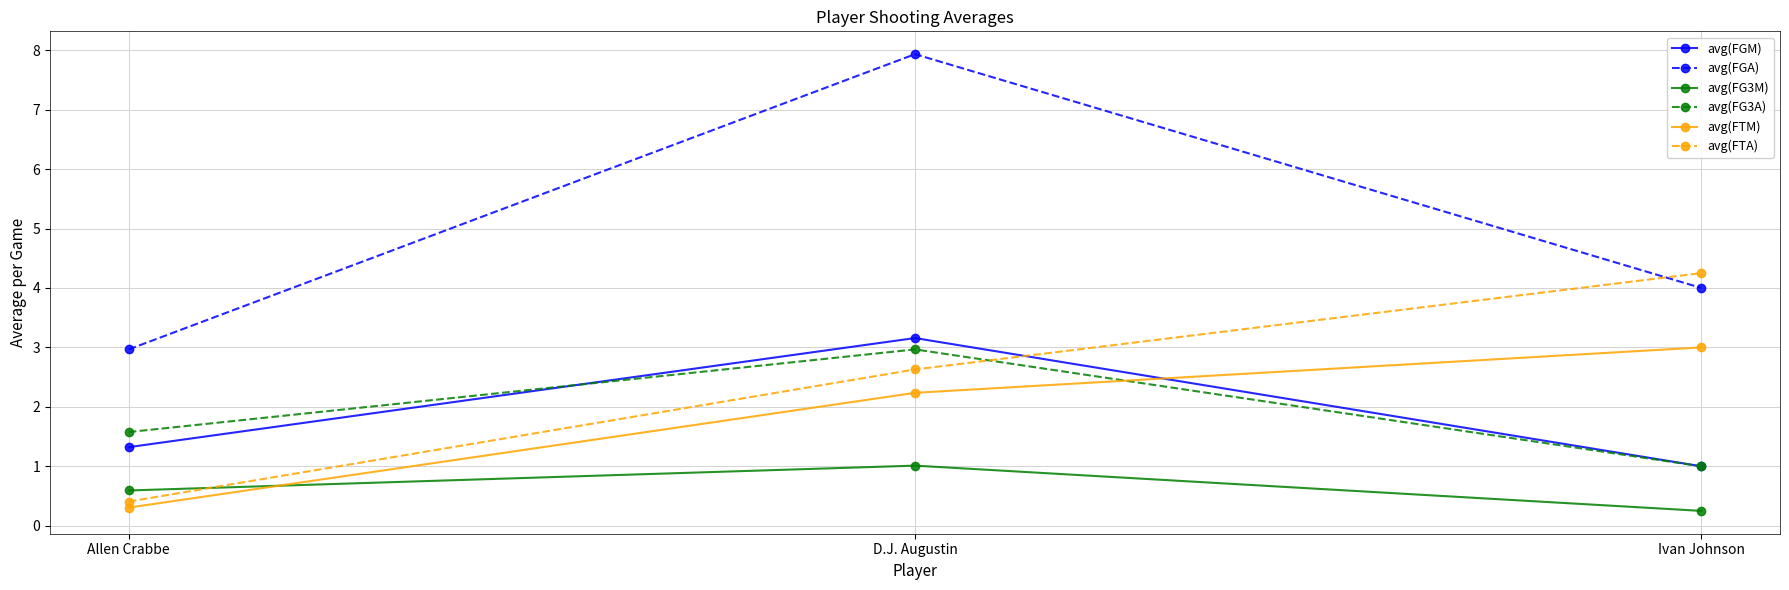

What is the difference between the highest and lowest values at Ivan Johnson?

4.0